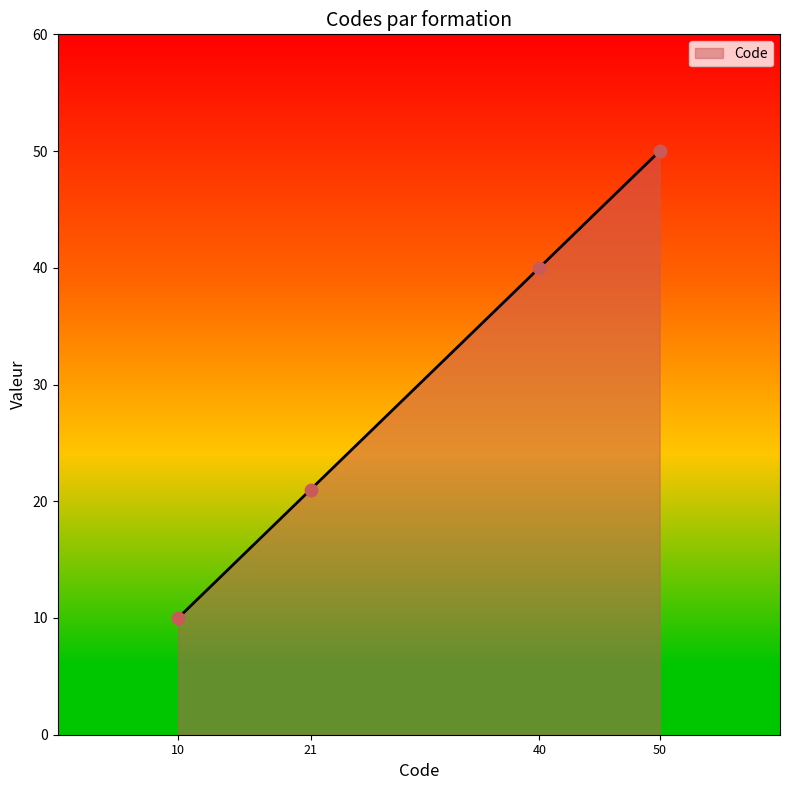

What is the change in value from 21 to 40?

+19